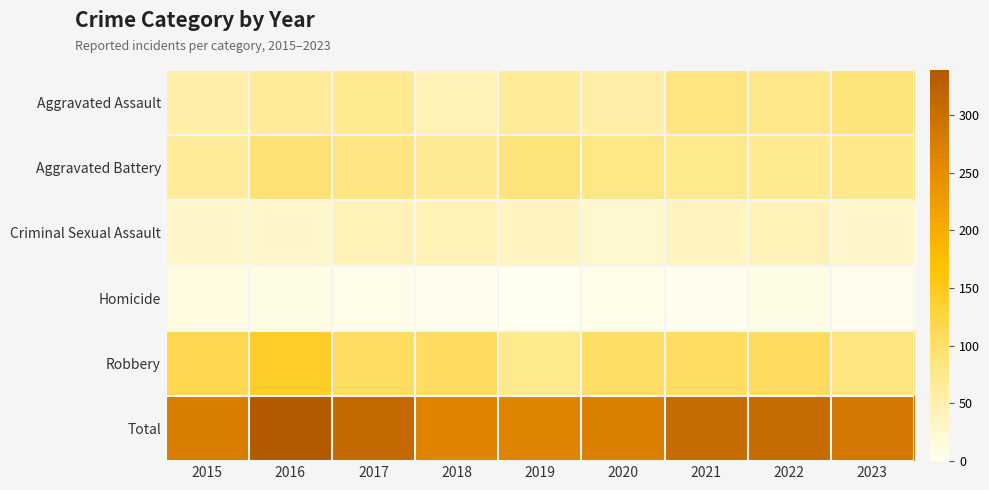

Reading left to right, transcribe all the data shown in this chart.

Aggravated Assault: 2015=54	2016=66	2017=72	2018=43	2019=65	2020=56	2021=86	2022=77	2023=89
Aggravated Battery: 2015=64	2016=93	2017=83	2018=70	2019=88	2020=82	2021=75	2022=71	2023=78
Criminal Sexual Assault: 2015=28	2016=28	2017=44	2018=43	2019=36	2020=26	2021=36	2022=42	2023=28
Homicide: 2015=13	2016=8	2017=5	2018=2	2019=0	2020=6	2021=2	2022=9	2023=3
Robbery: 2015=117	2016=144	2017=105	2018=107	2019=75	2020=102	2021=105	2022=107	2023=87
Total: 2015=276	2016=339	2017=309	2018=265	2019=264	2020=272	2021=304	2022=306	2023=285